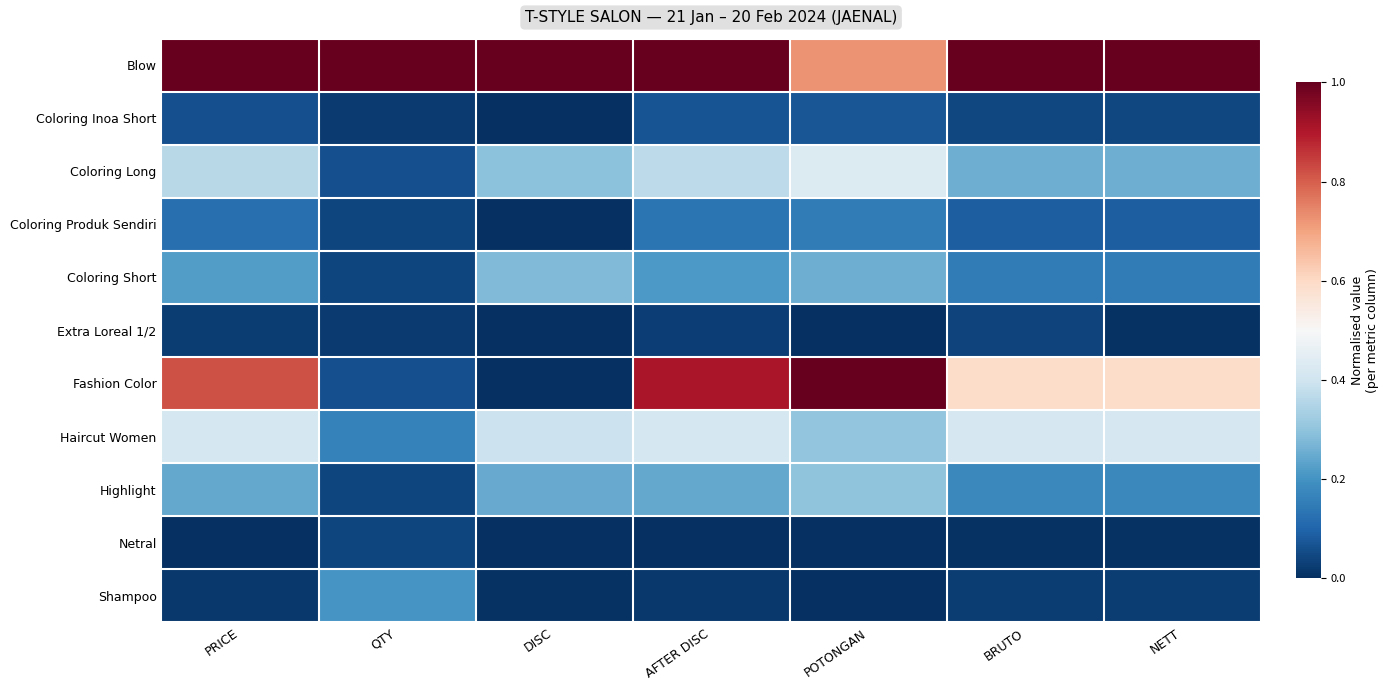

Reading right to left, extract all data points from this chart.

Blow: NETT=1.0	BRUTO=1.0	POTONGAN=0.7	AFTER DISC=1.0	DISC=1.0	QTY=1.0	PRICE=1.0
Coloring Inoa Short: NETT=0.0	BRUTO=0.0	POTONGAN=0.1	AFTER DISC=0.1	DISC=0.0	QTY=0.0	PRICE=0.1
Coloring Long: NETT=0.3	BRUTO=0.3	POTONGAN=0.4	AFTER DISC=0.4	DISC=0.3	QTY=0.1	PRICE=0.4
Coloring Produk Sendiri: NETT=0.1	BRUTO=0.1	POTONGAN=0.1	AFTER DISC=0.1	DISC=0.0	QTY=0.0	PRICE=0.1
Coloring Short: NETT=0.2	BRUTO=0.2	POTONGAN=0.3	AFTER DISC=0.2	DISC=0.3	QTY=0.0	PRICE=0.2
Extra Loreal 1/2: NETT=0.0	BRUTO=0.0	POTONGAN=0.0	AFTER DISC=0.0	DISC=0.0	QTY=0.0	PRICE=0.0
Fashion Color: NETT=0.6	BRUTO=0.6	POTONGAN=1.0	AFTER DISC=0.9	DISC=0.0	QTY=0.1	PRICE=0.8
Haircut Women: NETT=0.4	BRUTO=0.4	POTONGAN=0.3	AFTER DISC=0.4	DISC=0.4	QTY=0.2	PRICE=0.4
Highlight: NETT=0.2	BRUTO=0.2	POTONGAN=0.3	AFTER DISC=0.2	DISC=0.2	QTY=0.0	PRICE=0.2
Netral: NETT=0.0	BRUTO=0.0	POTONGAN=0.0	AFTER DISC=0.0	DISC=0.0	QTY=0.0	PRICE=0.0
Shampoo: NETT=0.0	BRUTO=0.0	POTONGAN=0.0	AFTER DISC=0.0	DISC=0.0	QTY=0.2	PRICE=0.0